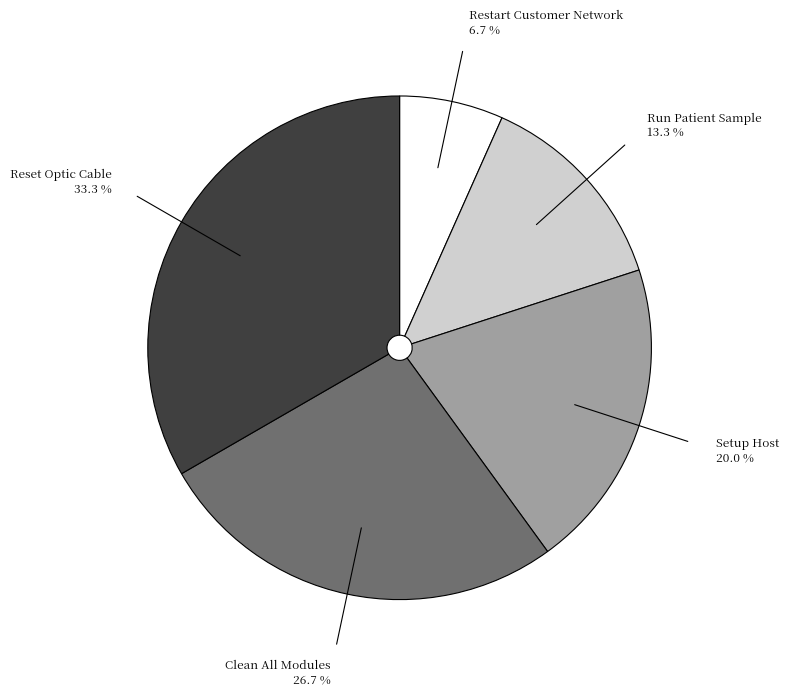

What is the ratio of the value at Setup Host to the value at Restart Customer Network?

3.0